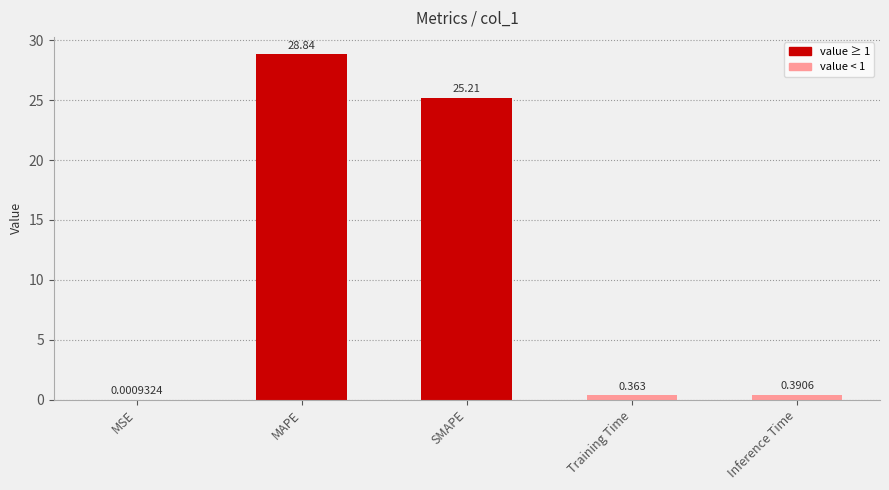

Between Training Time and MSE, which is larger?

Training Time